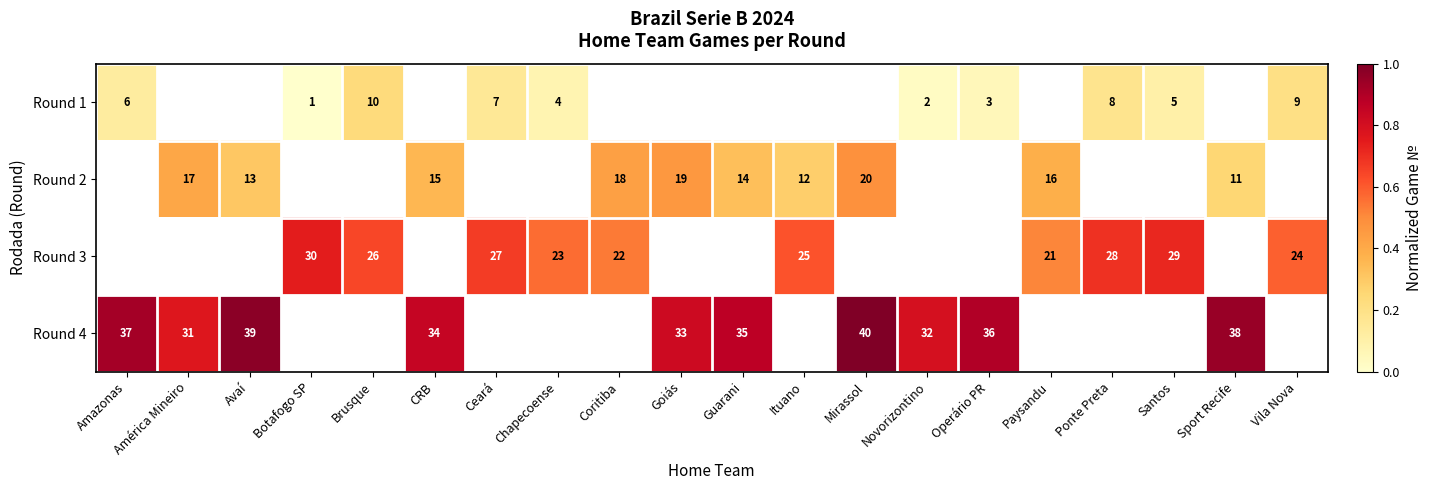

Is the value of Round 4 at Mirassol greater than the value of Round 2 at Goiás?

Yes